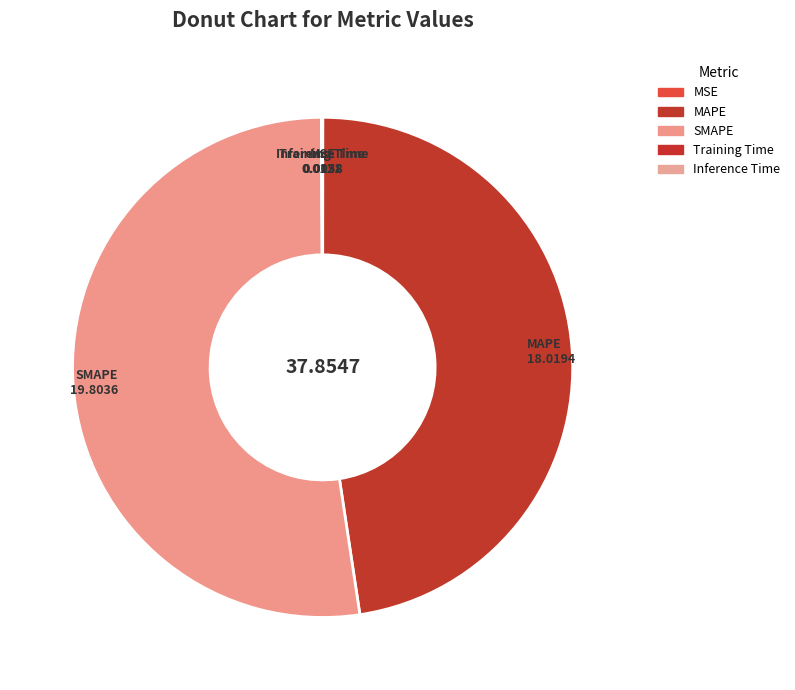

Is there a majority slice in this chart?

Yes